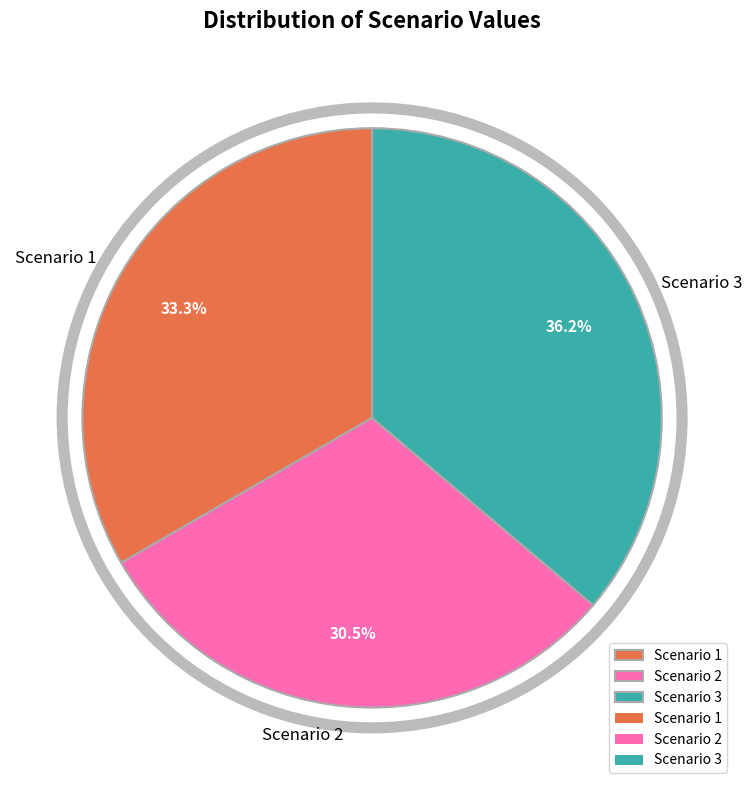

To the nearest percent, what portion does Scenario 1 represent?

33%